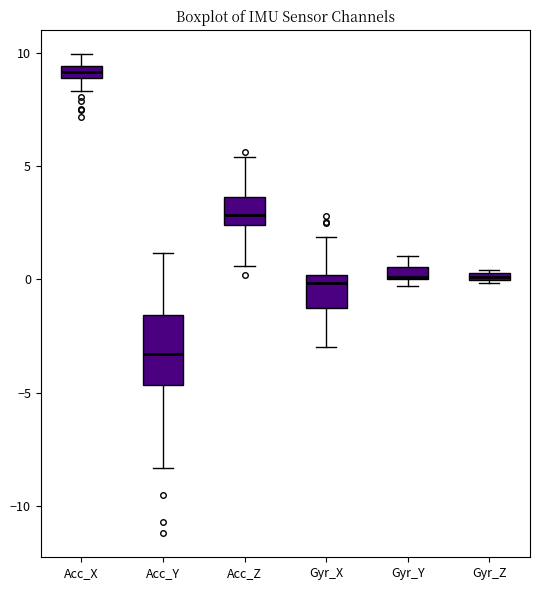

Which box is the tallest, from its lower edge to its upper edge?

Acc_Y